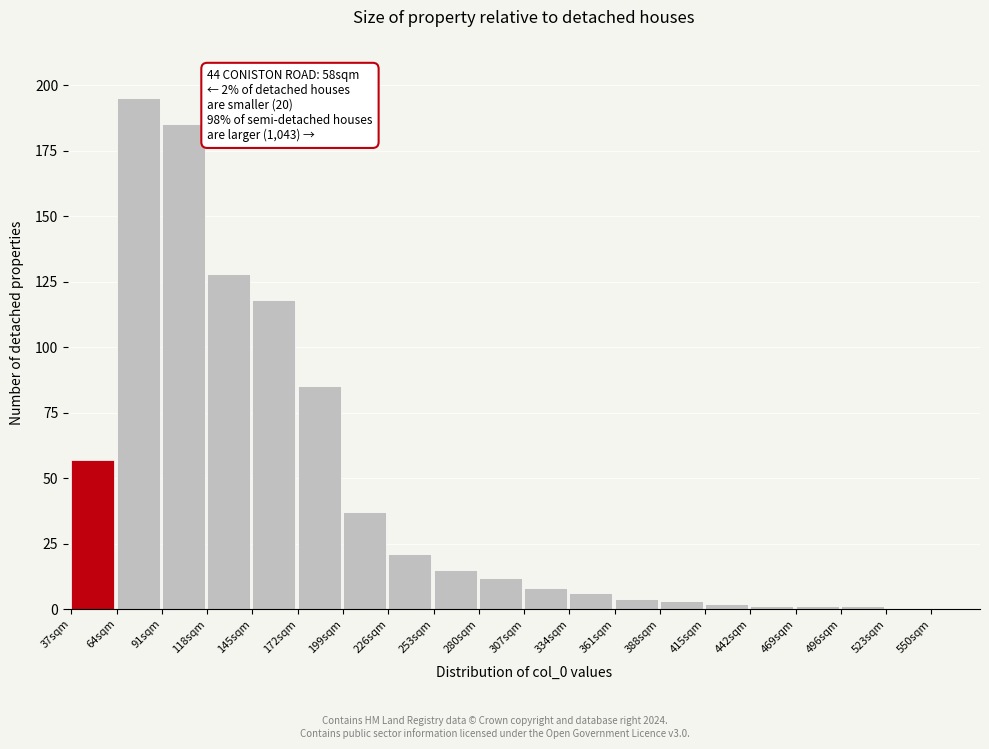

Reading left to right, what are all the values shown in this chart?

37sqm=57	64sqm=195	91sqm=185	118sqm=128	145sqm=118	172sqm=85	199sqm=37	226sqm=21	253sqm=15	280sqm=12	307sqm=8	334sqm=6	361sqm=4	388sqm=3	415sqm=2	442sqm=1	469sqm=1	496sqm=1	523sqm=0	550sqm=0